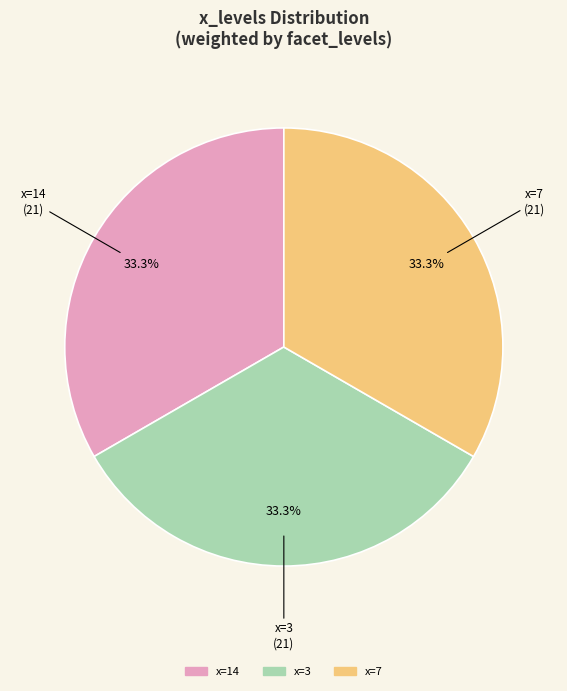

Is there a majority slice in this chart?

No